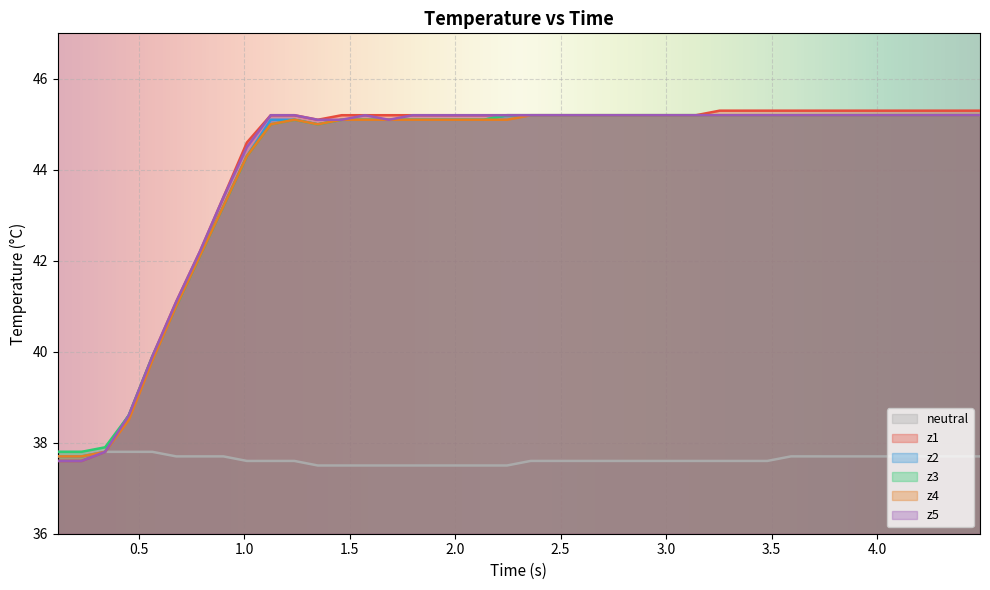

Which series has the widest spread of values?

z1